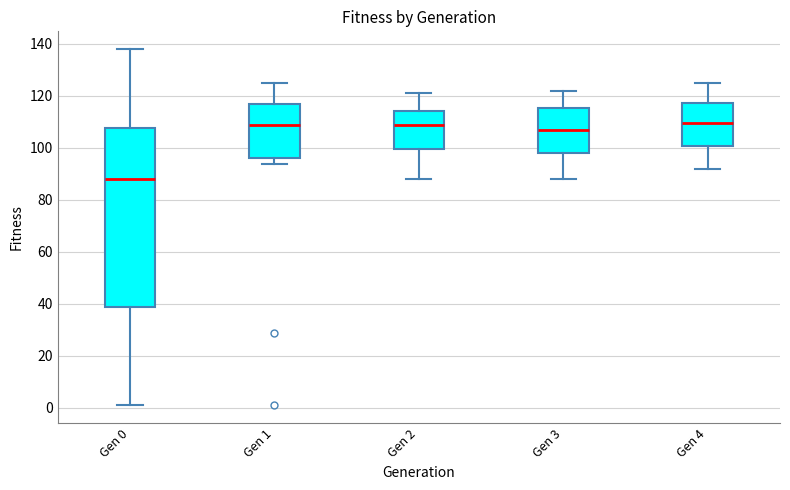

Comparing the boxes themselves (not the whiskers), which one is the tallest?

Gen 0